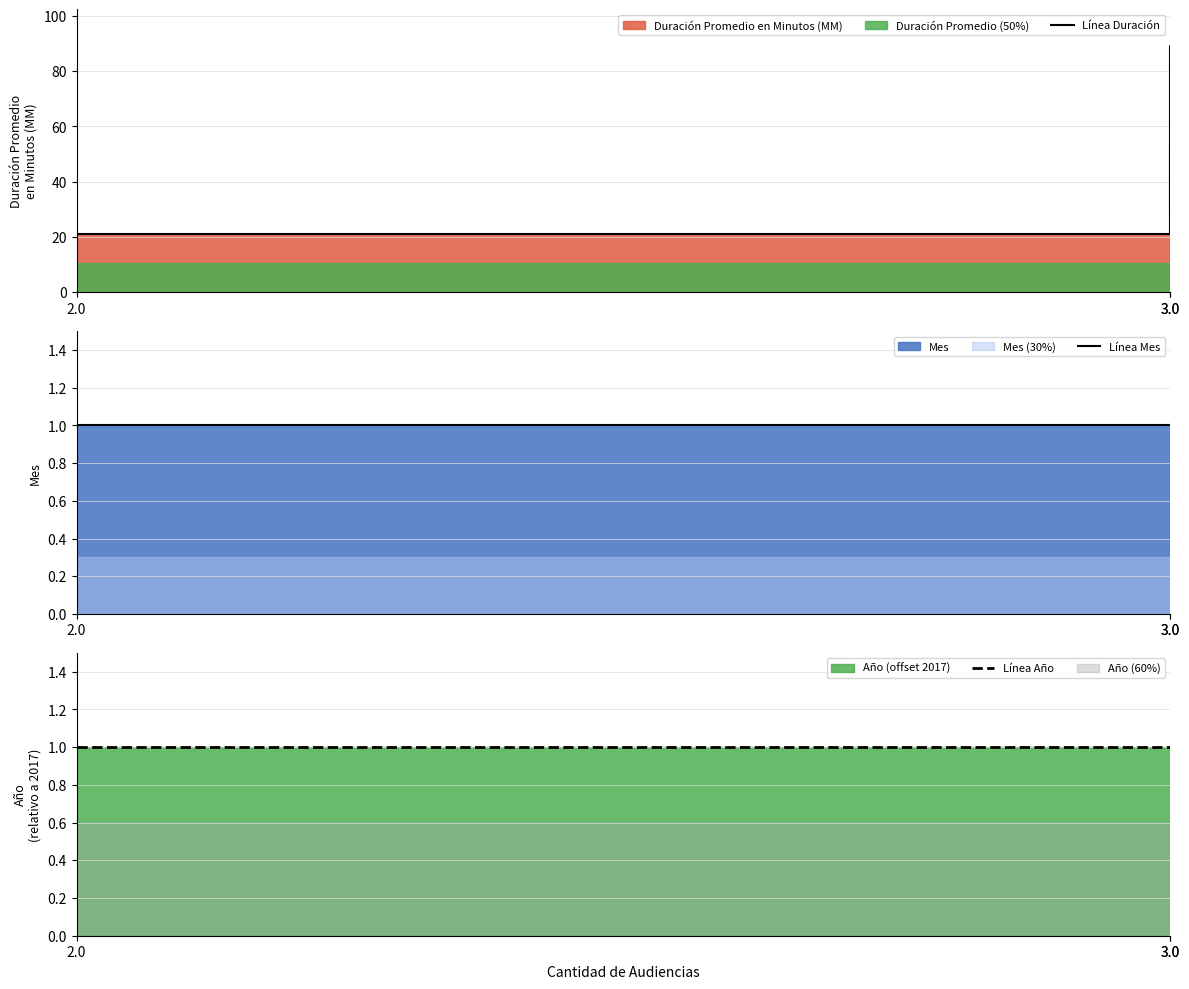

What is the label of the 4th point from the left?

3.0